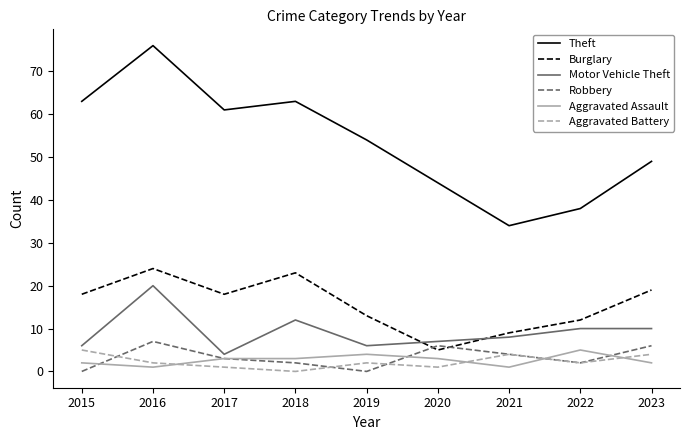

True or false: Aggravated Assault and Theft intersect in this chart.

False